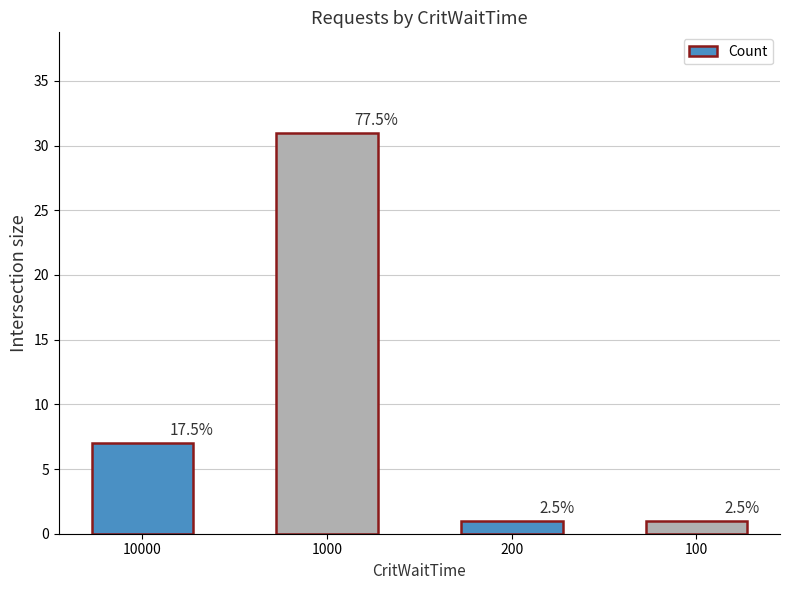

How many bars are there in total?

4